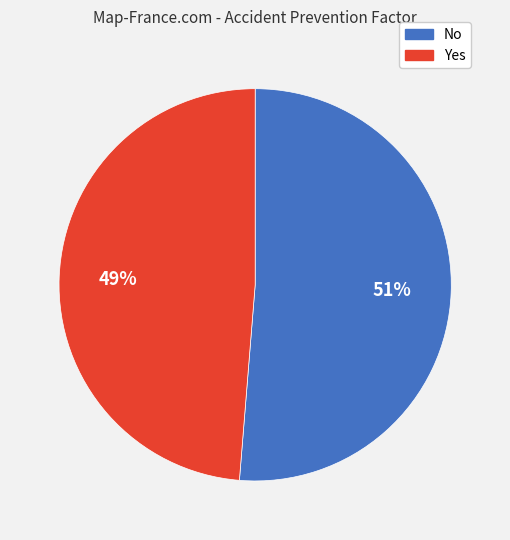

What is the largest slice in the pie chart?

No